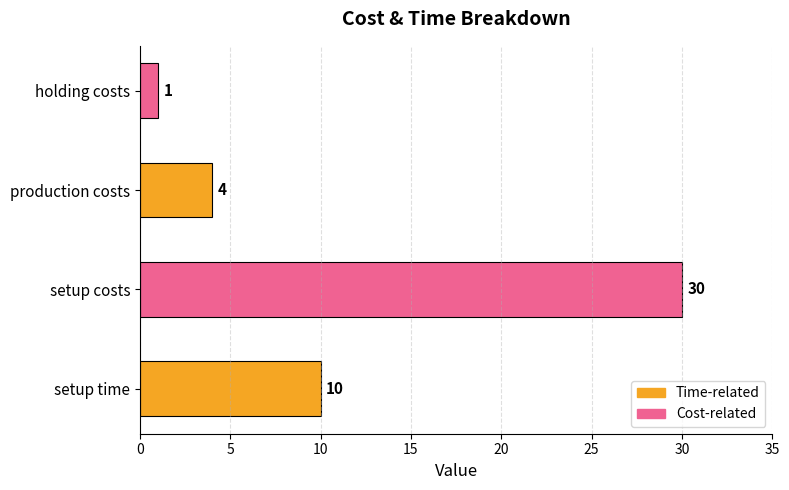

How many series are shown in this chart?

1